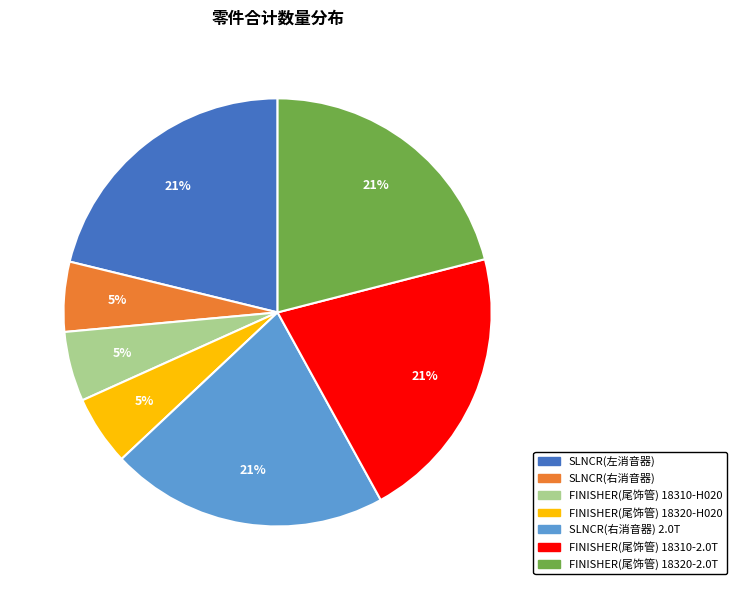

To the nearest percent, what percentage of the pie is SLNCR(右消音器) 2.0T?

21%